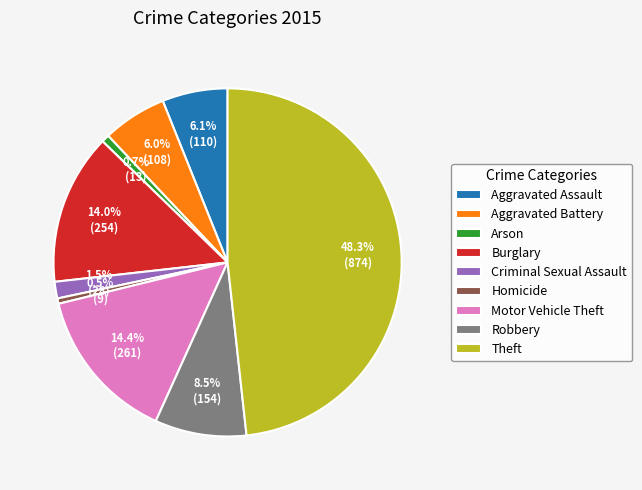

The Theft slice represents 35% of the pie. True or false?

False